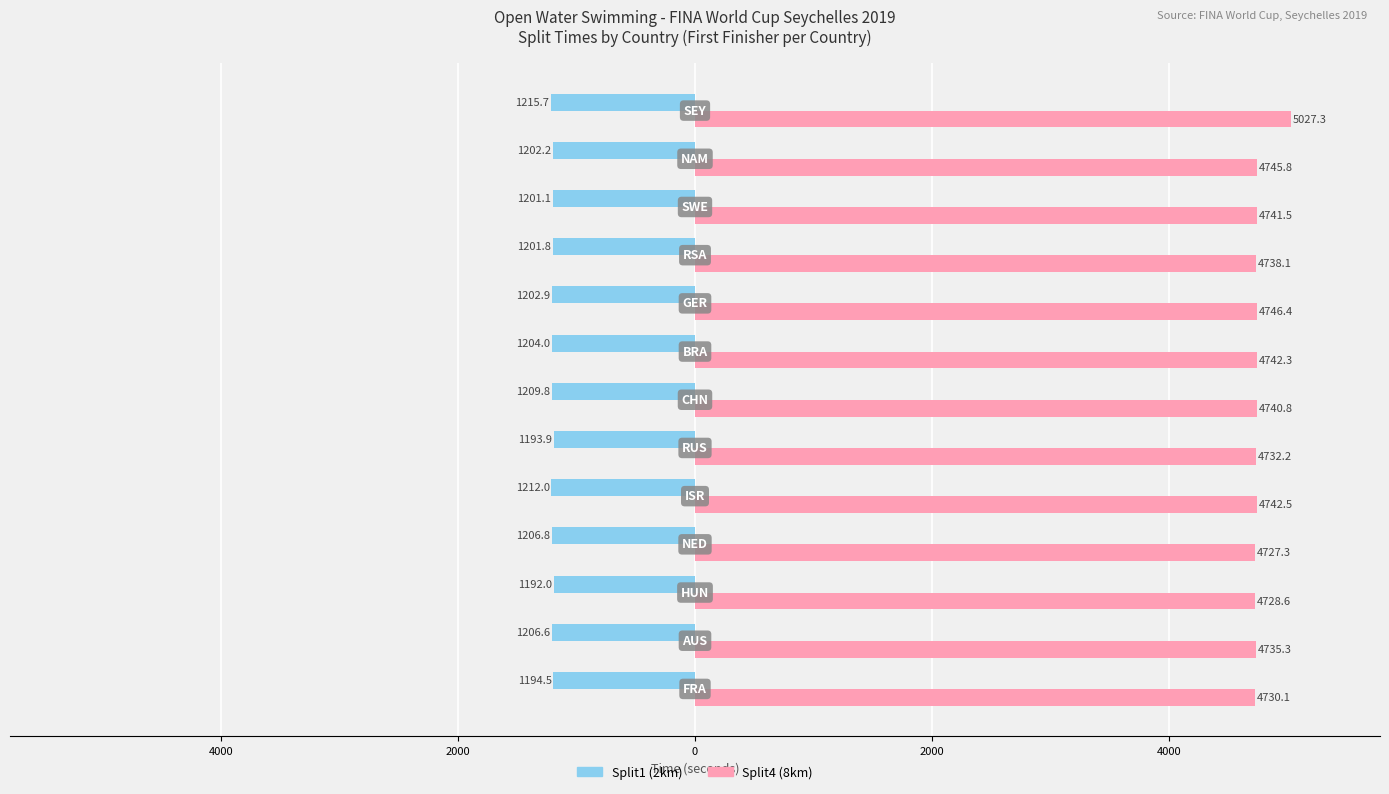

What is the maximum value shown in the chart?

5027.3